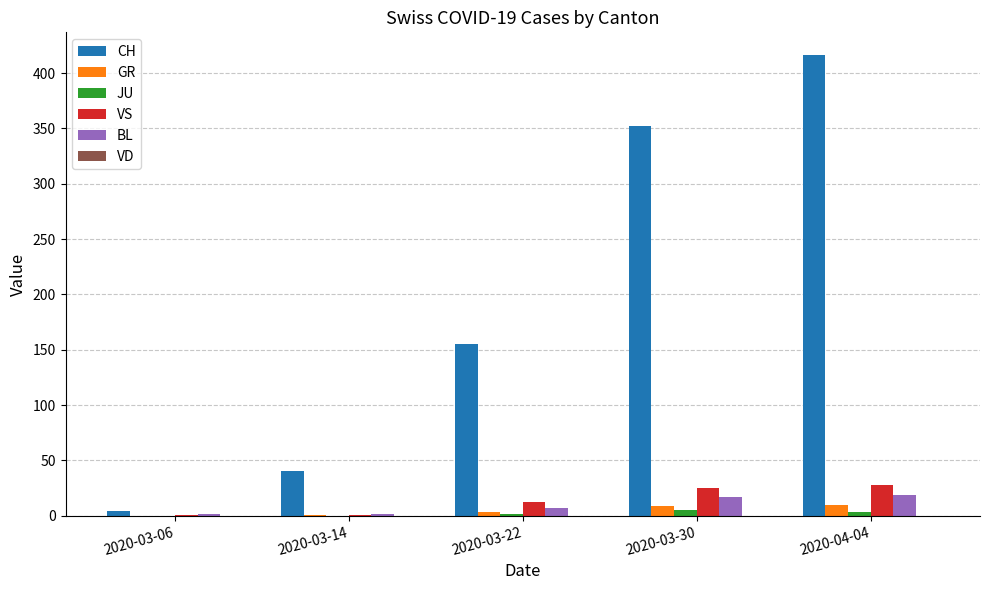

What is the total value across all series at 2020-04-04?

476